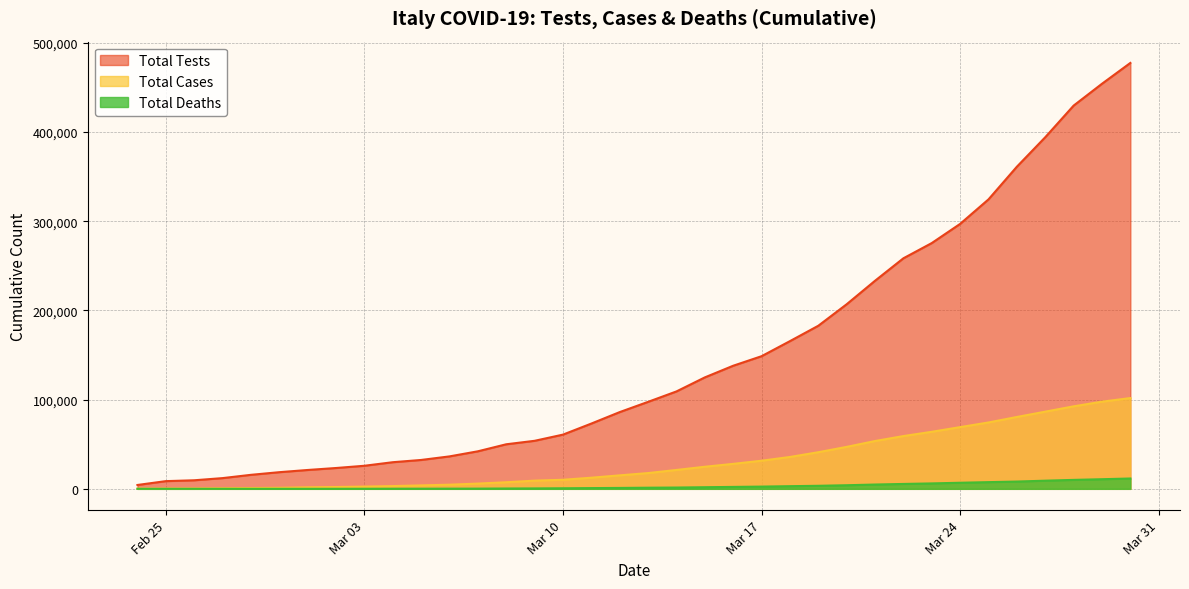

What is the average value of the Total Cases series?

30765